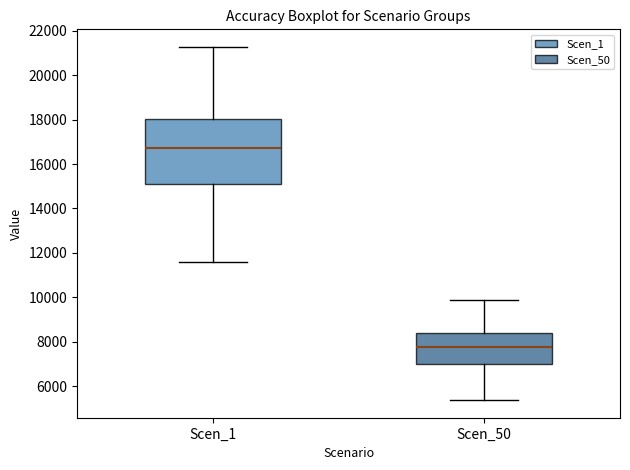

Reading left to right, transcribe this box plot: for each box, give where its median line is, the range the box spans, and where its two whiskers end, as read against the y-axis. The values are not printed on the chart, so give them approximately, as read against the axis.

Scen_1: median 16800, box 15200 to 18000, whiskers 11600 to 21200
Scen_50: median 7800, box 7000 to 8400, whiskers 5400 to 9800